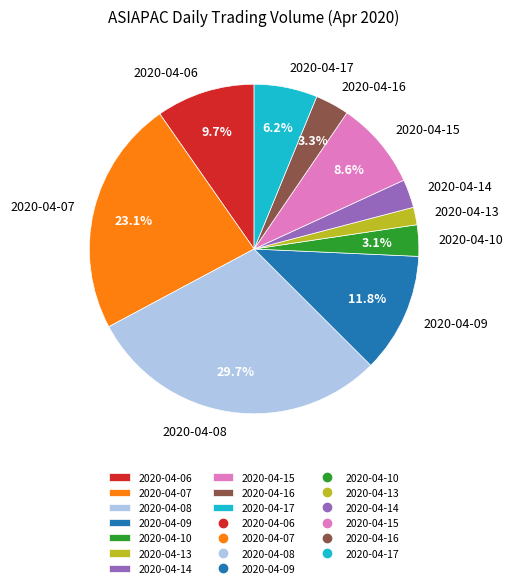

How much of the chart is everything except 2020-04-10?

96.9%